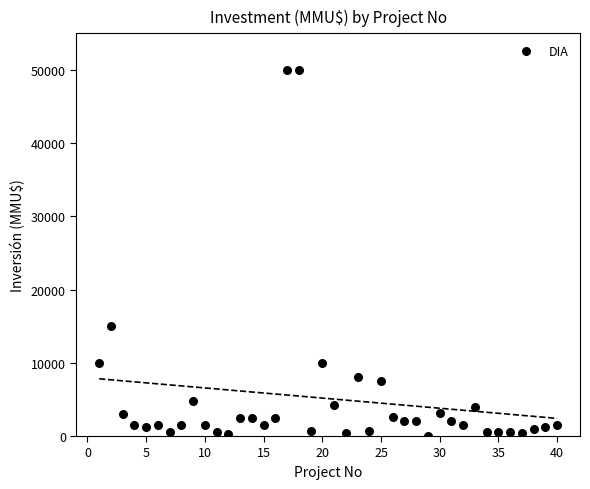

What Y value in the scatter plot is closest to 25019?

15000